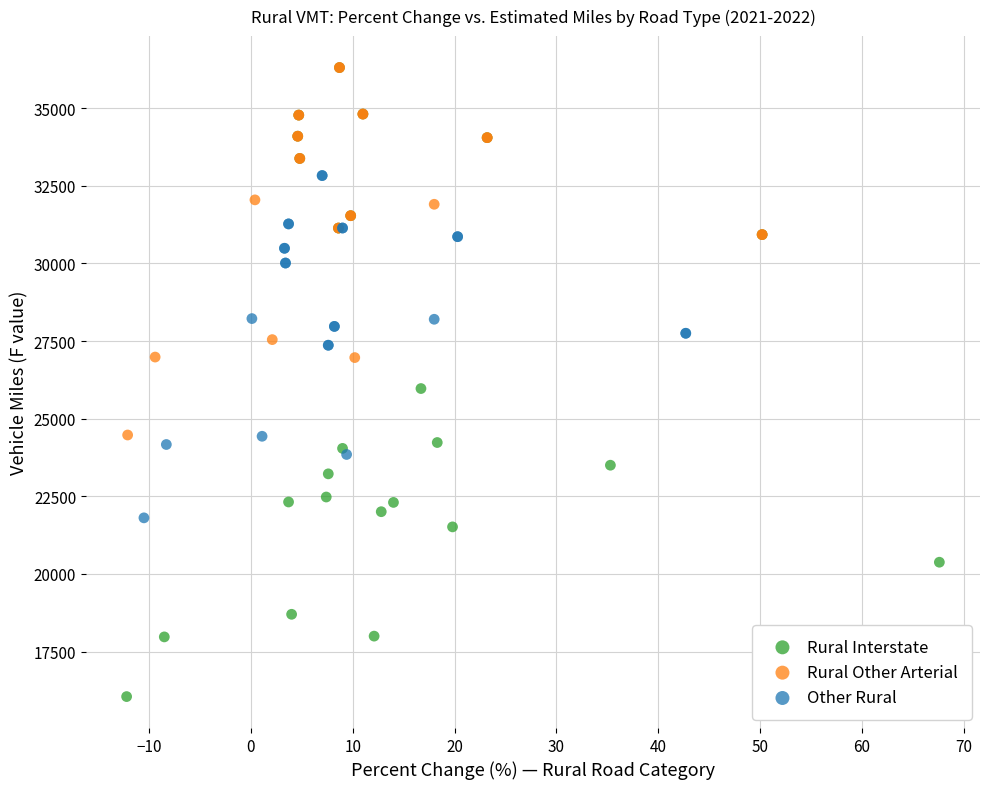

Which series has the largest Y range (max minus min)?

Rural Interstate